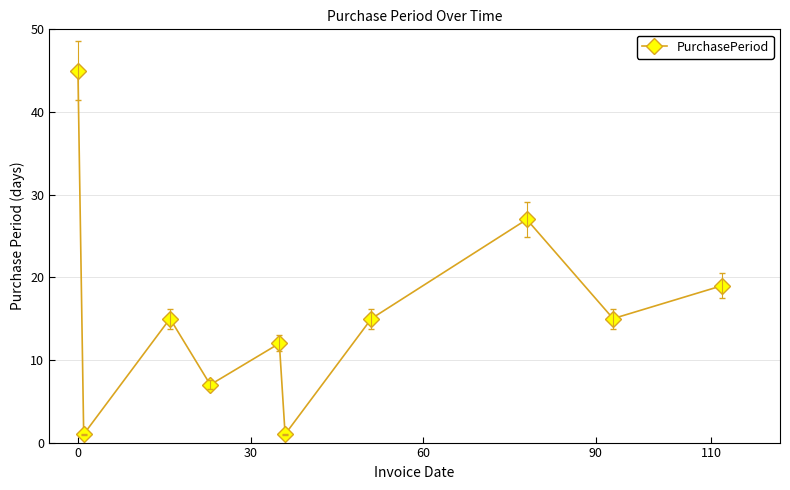

How many points are higher than both their immediate neighbors (excluding endpoints)?

3